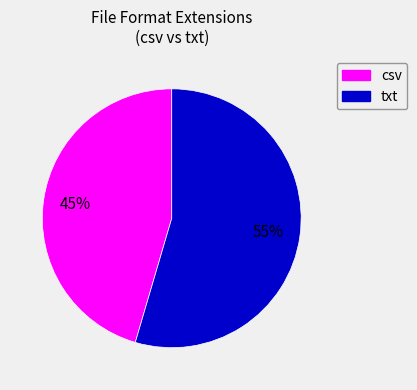

Is there any slice that represents more than half of the pie?

Yes